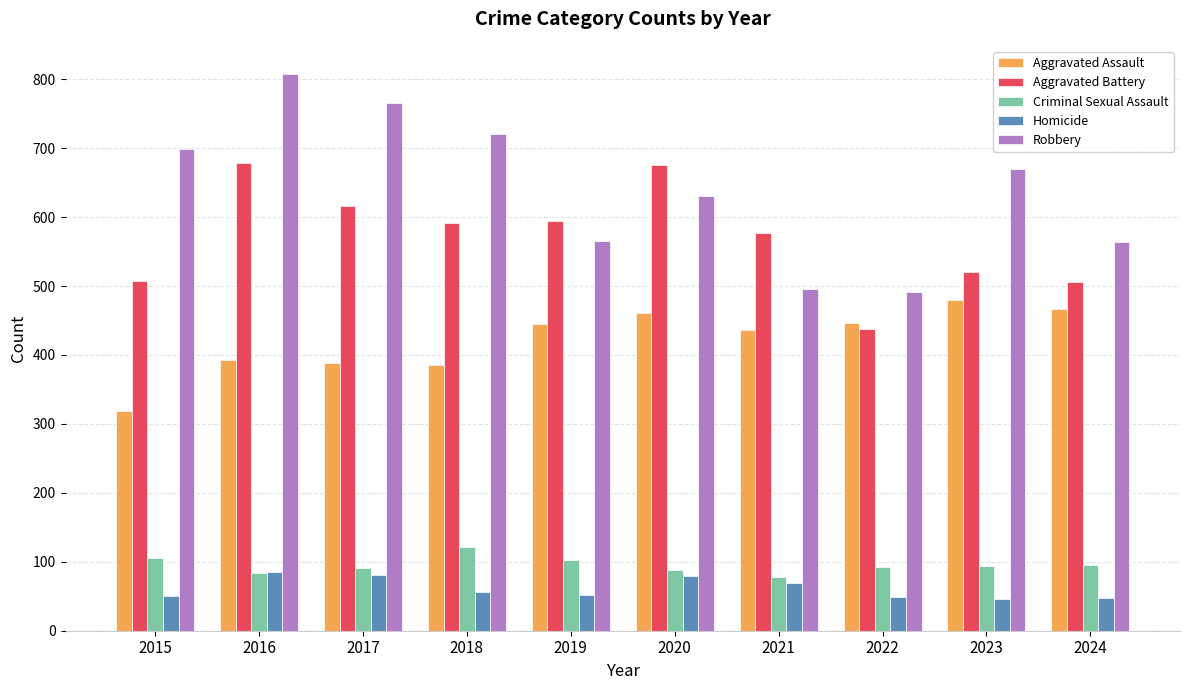

What is the spread (max minus min) of values at 2020?

596